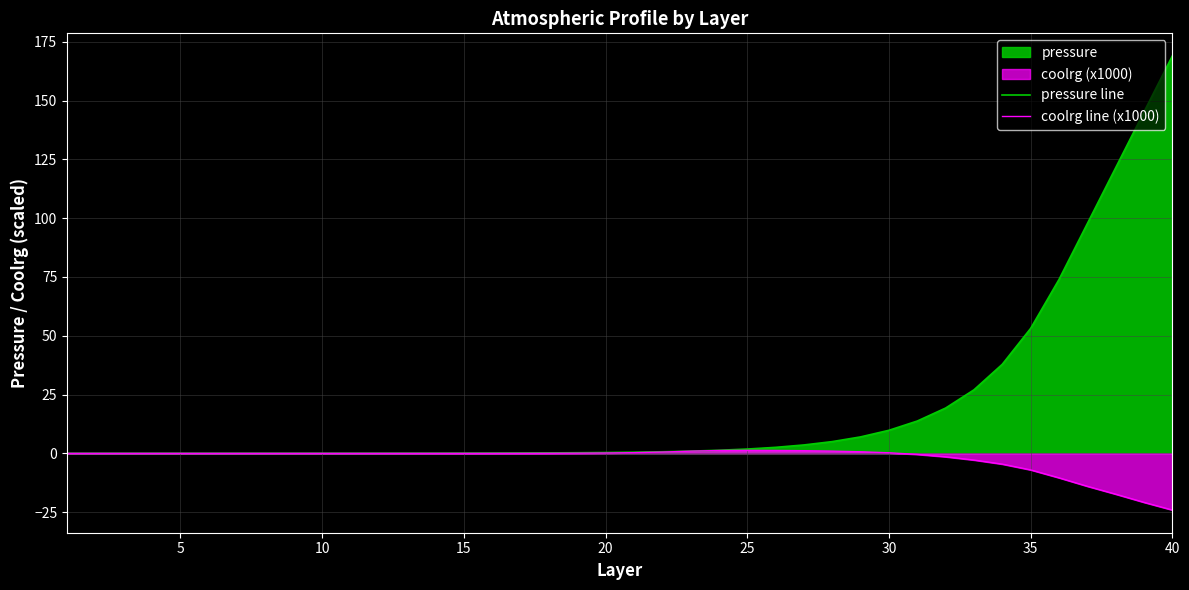

Which series has the largest total across all categories?

pressure line